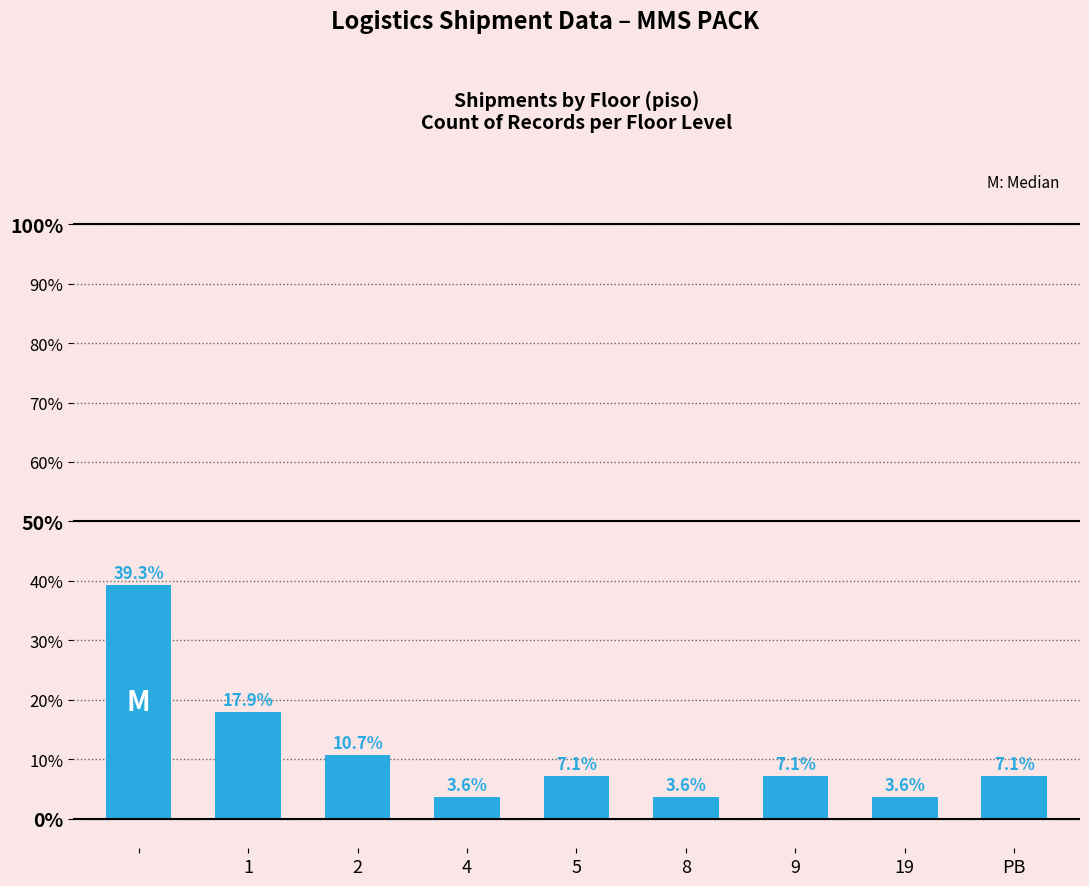

What is the difference between the maximum and second lowest values?

35.7